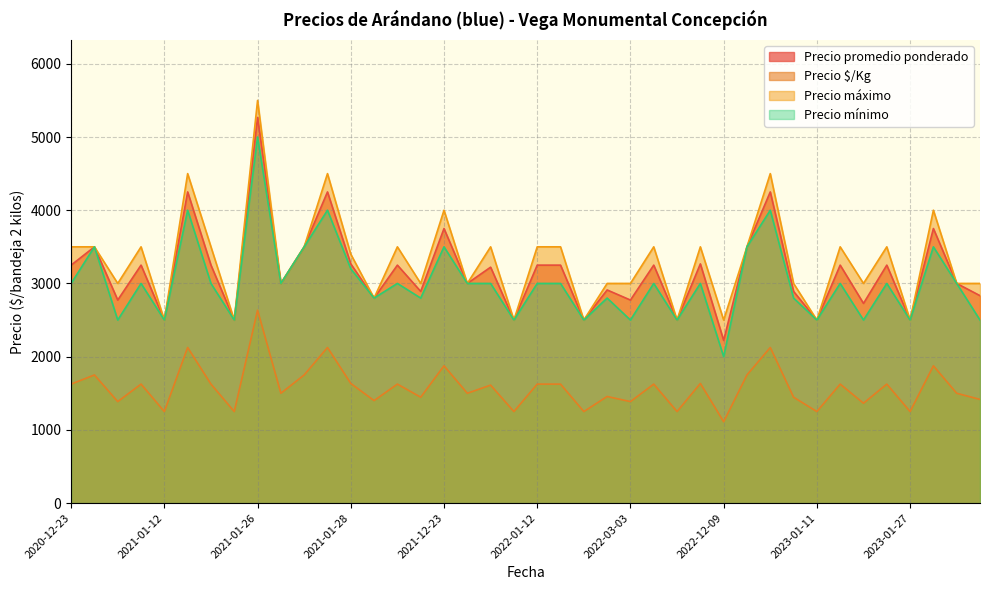

In Precio máximo, how many points are higher than both neighbors (excluding endpoints)?

13